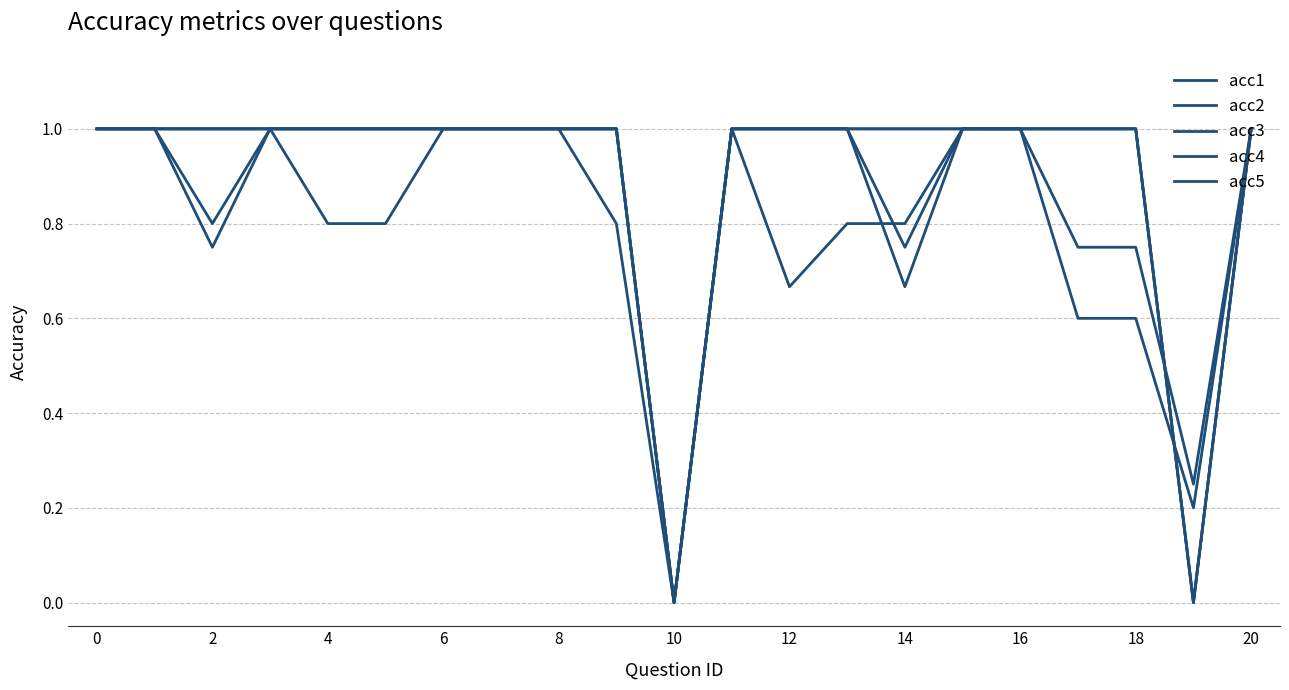

How many times do acc5 and acc4 cross each other?

1